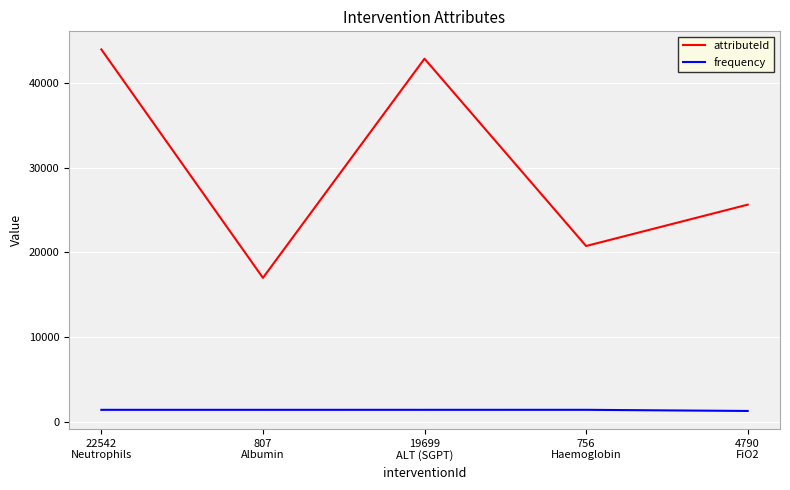

Which series has the largest range (max minus min)?

attributeId